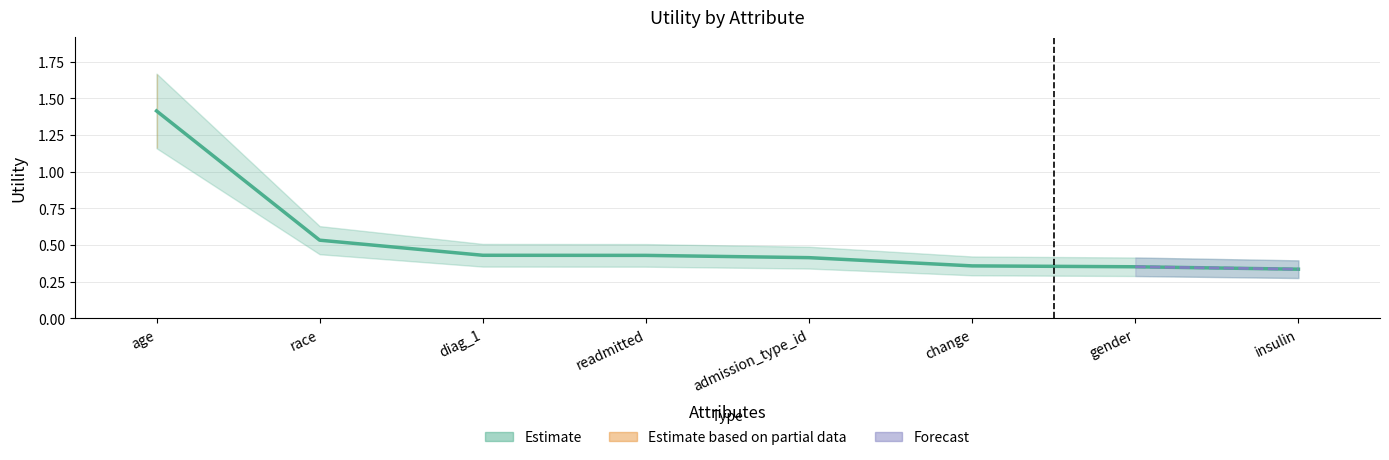

Count the values in the range 0 to 1.

7